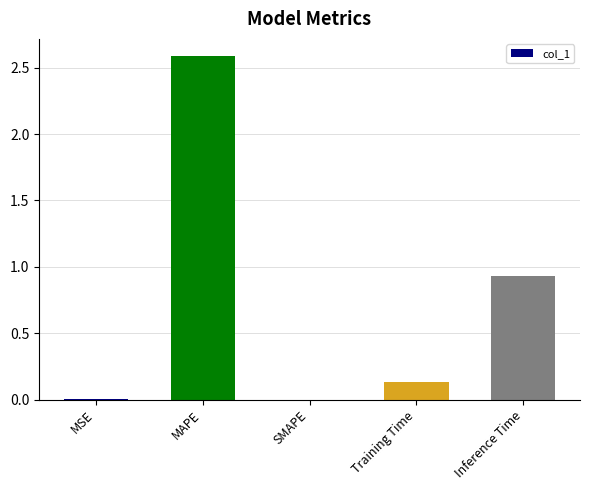

The value at MSE is 0.0. True or false?

True